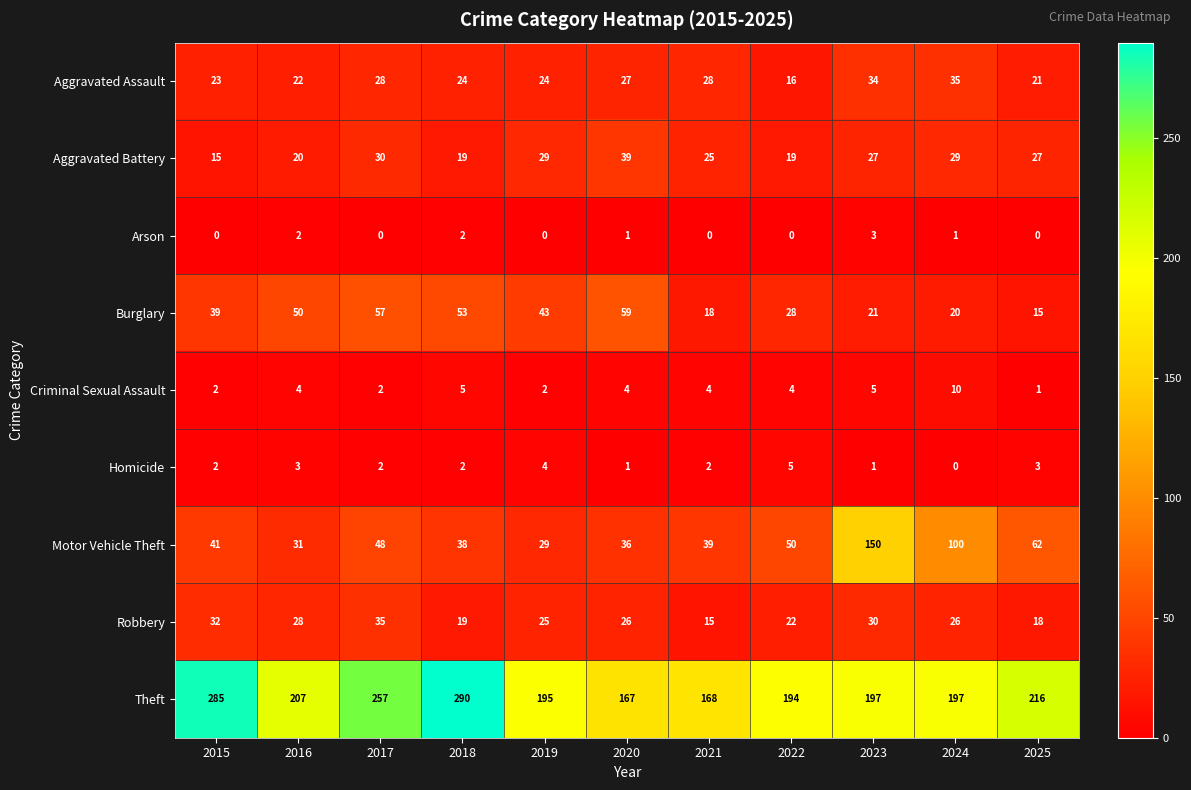

What is the total value across all series at 2015?

439